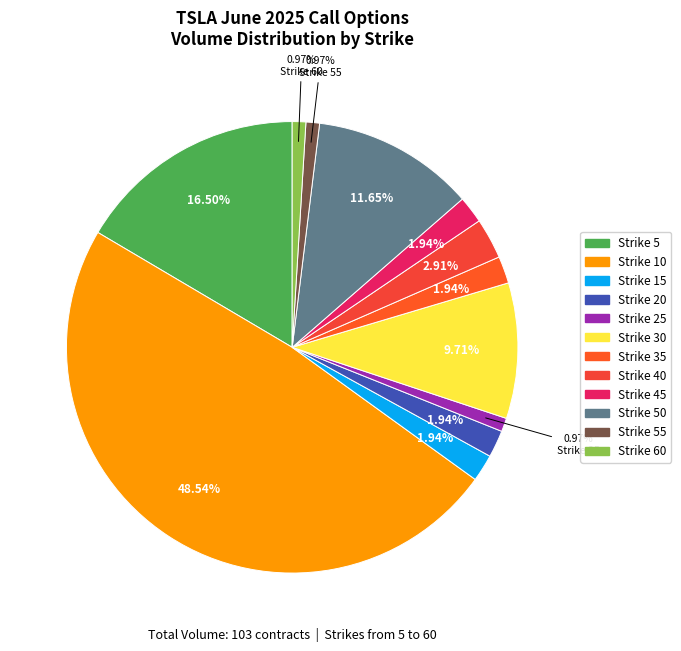

Is there any slice that represents more than half of the pie?

No